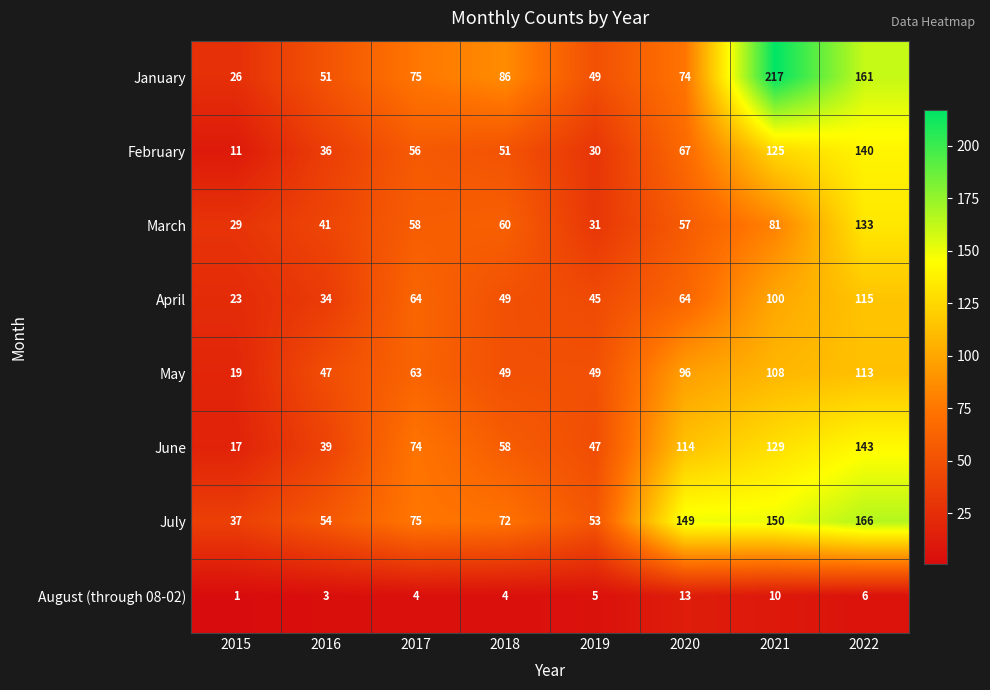

What is the spread (max minus min) of values at 2020?

136